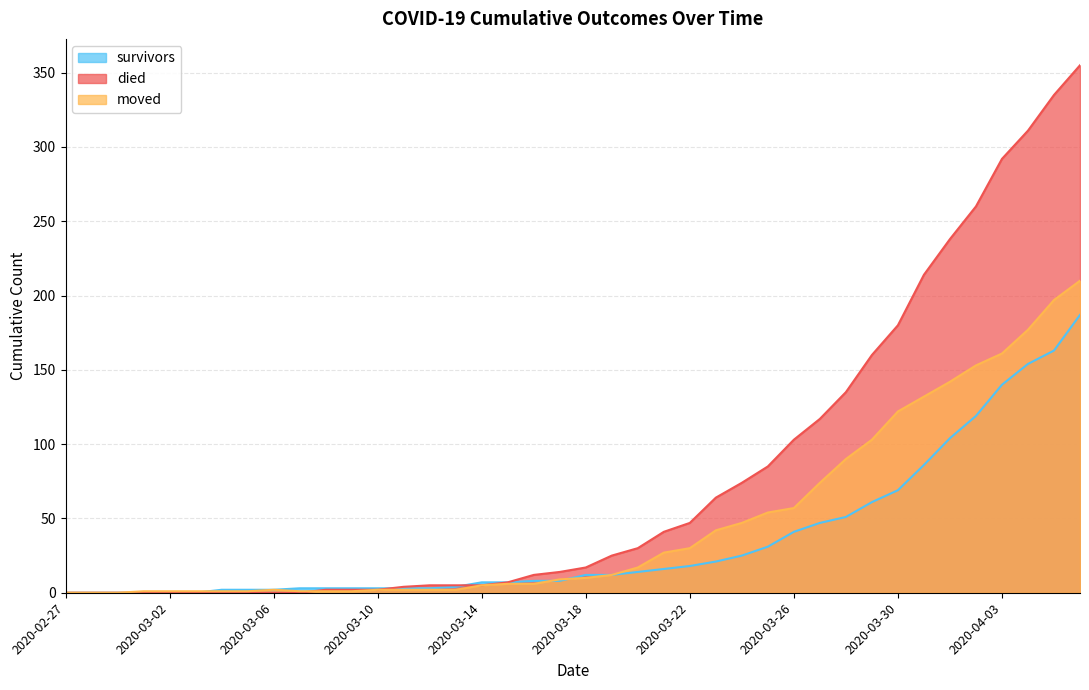

What is the label of the 11th point from the left?

2020-03-08